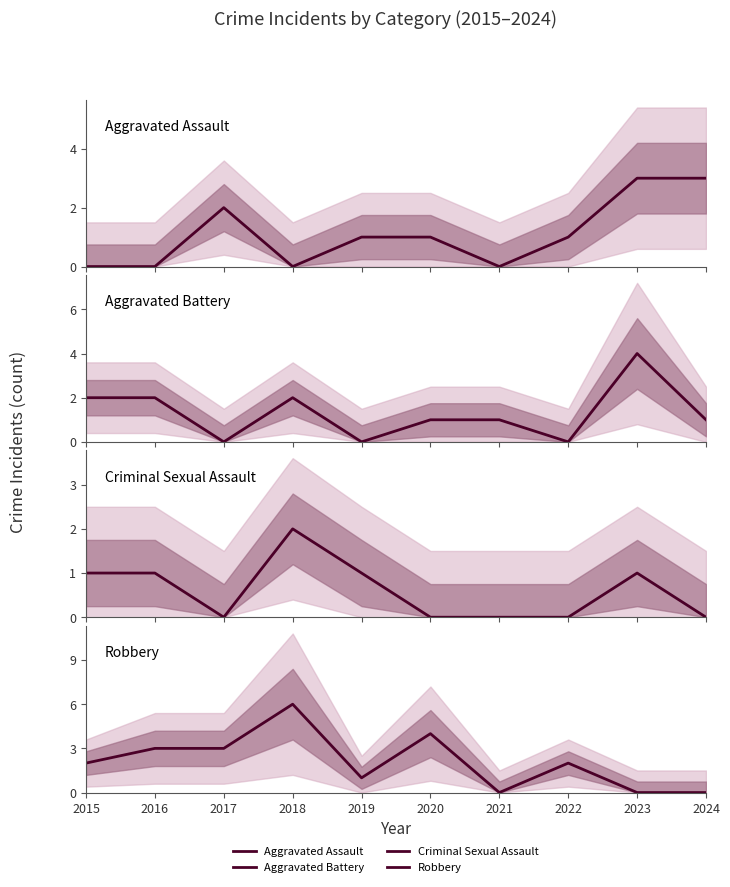

What is the difference between the maximum and minimum values in the Robbery series?

6